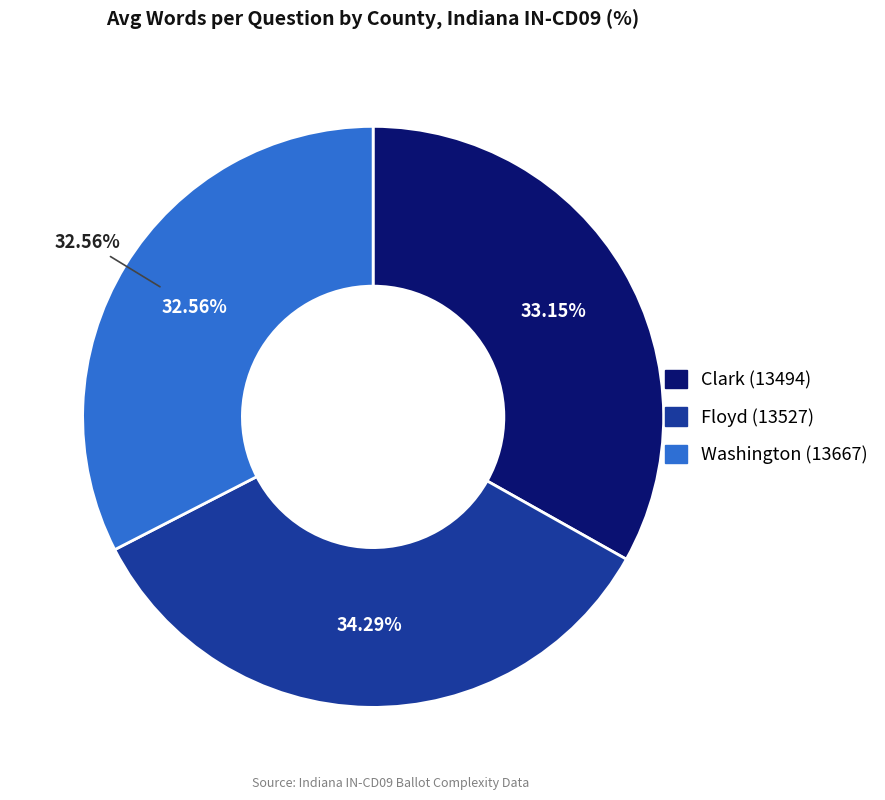

Does Clark (13494) account for over 50% of the chart?

No